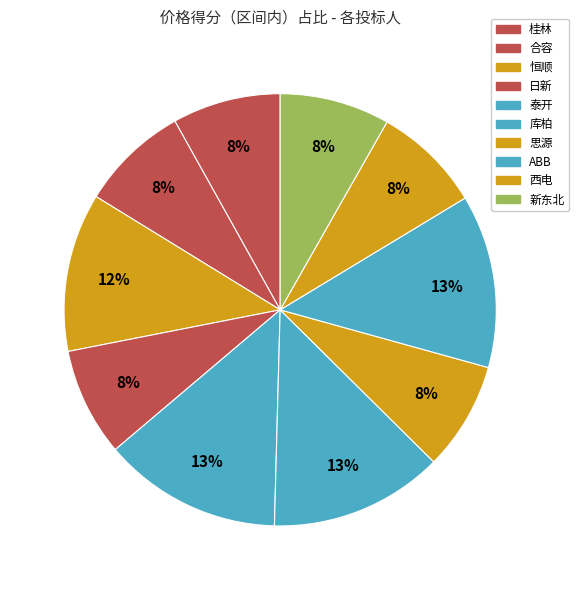

How many segments does this pie chart have?

10